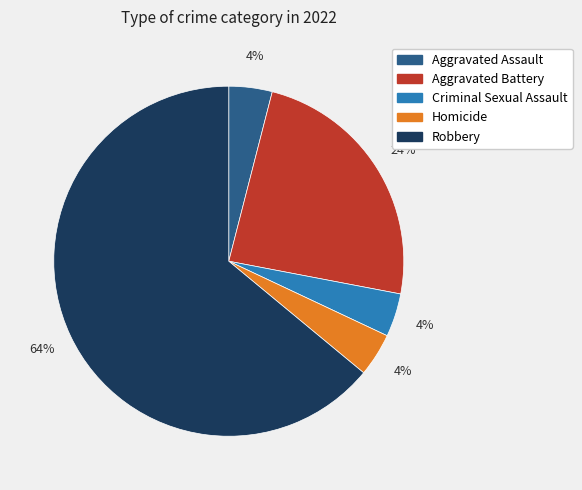

The Aggravated Assault slice represents 4% of the pie. True or false?

True